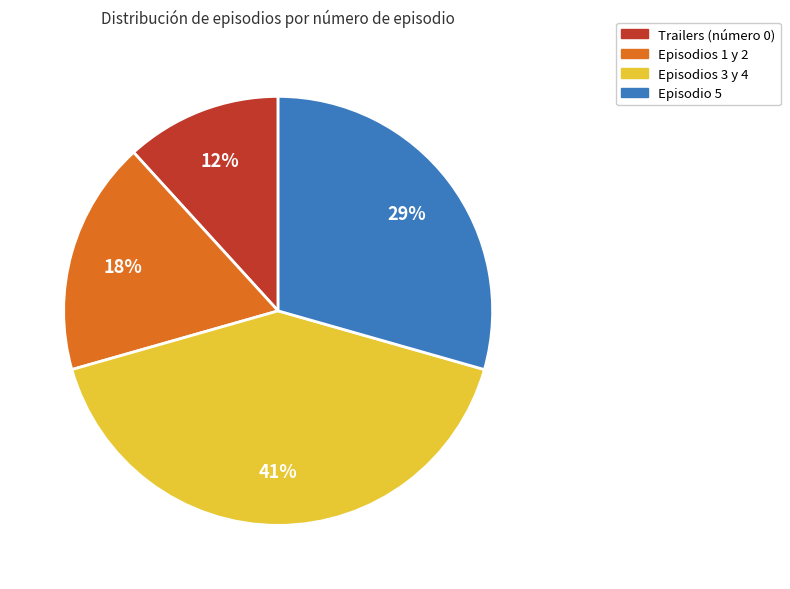

Is there a majority slice in this chart?

No